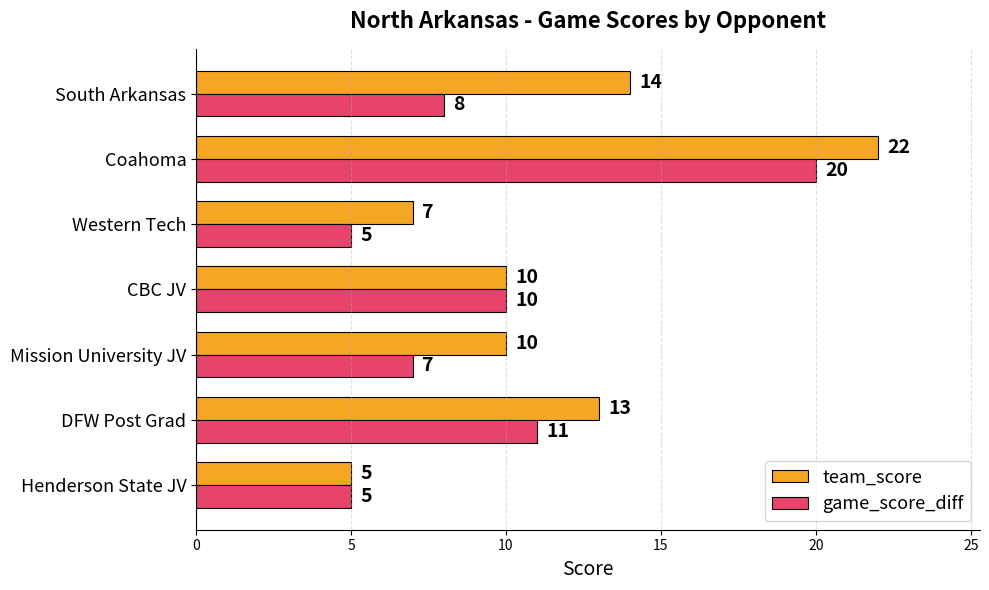

Which category has the highest value in the team_score series?

Coahoma